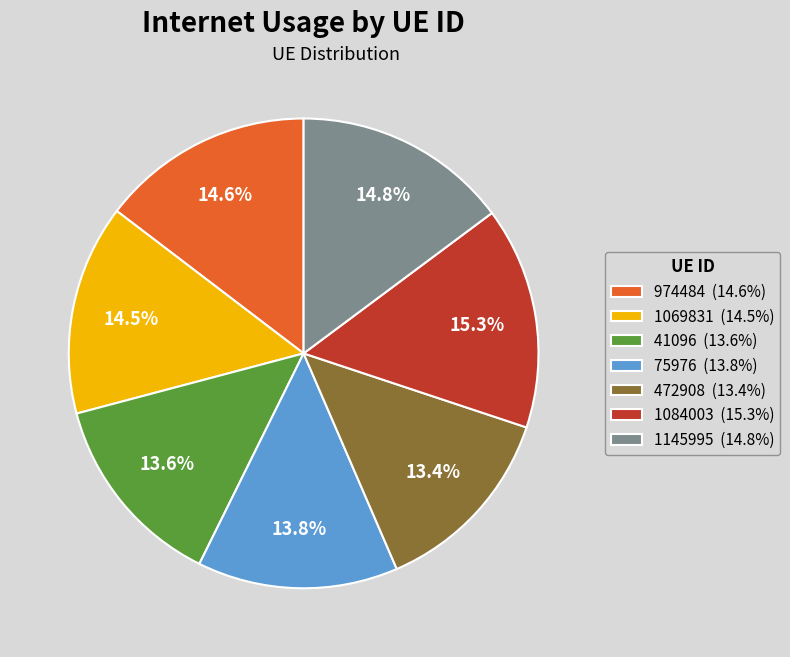

Is the sum of 1084003 (15.3%) and 75976 (13.8%) greater than half?

No